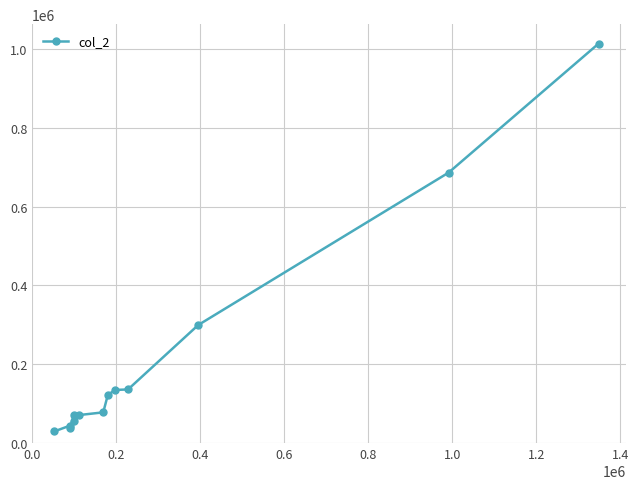

Reading right to left, what are all the values shown in this chart?

1013970	686420	299410	135900	134640	122400	77740	70810	57000	70290	38700	44100	29160